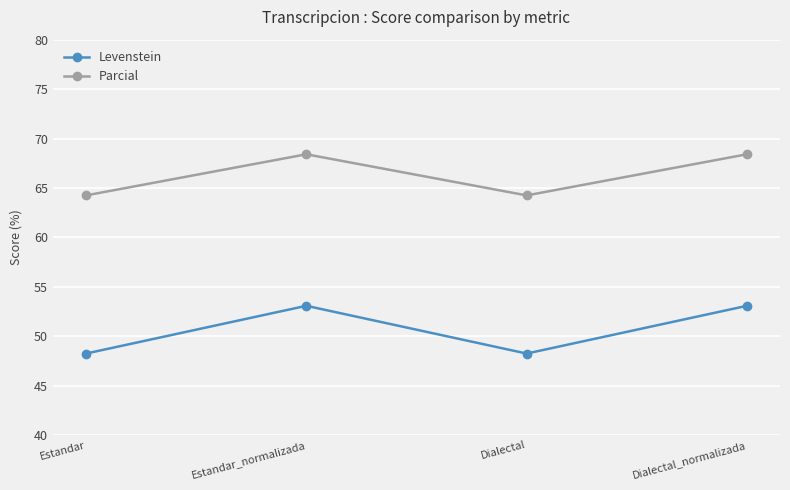

Rank the series by their average value, from highest to lowest.

Parcial, Levenstein